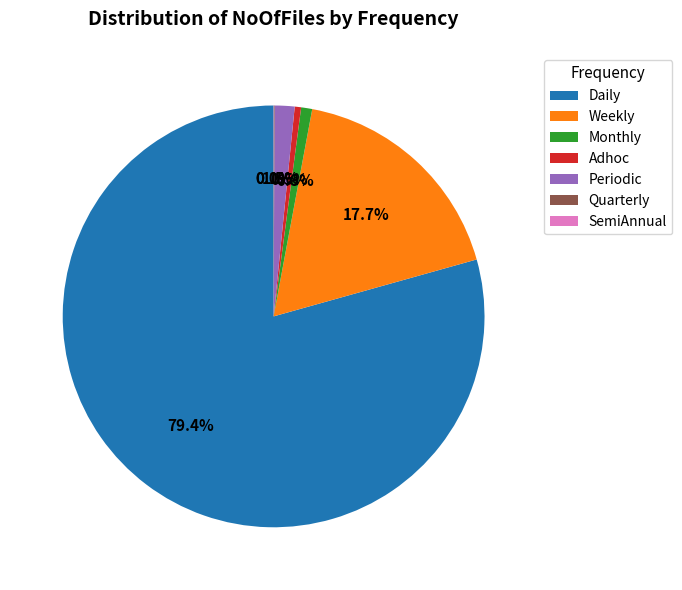

Which category has the biggest portion of the pie?

Daily